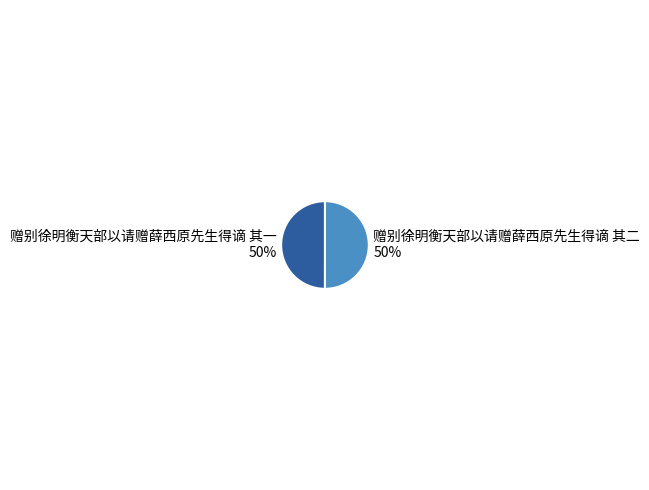

To the nearest percent, what is the average slice percentage?

50%